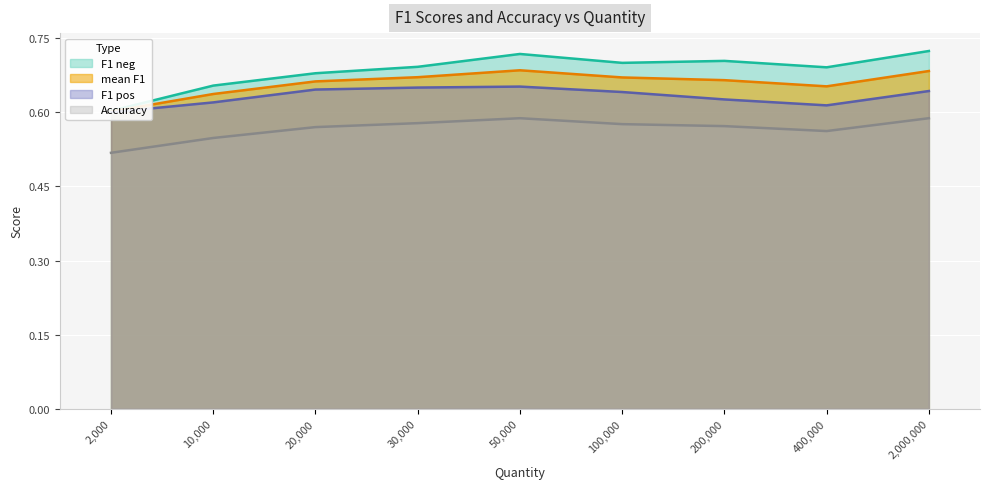

True or false: Accuracy has a value of 0.1 at 400,000.

False